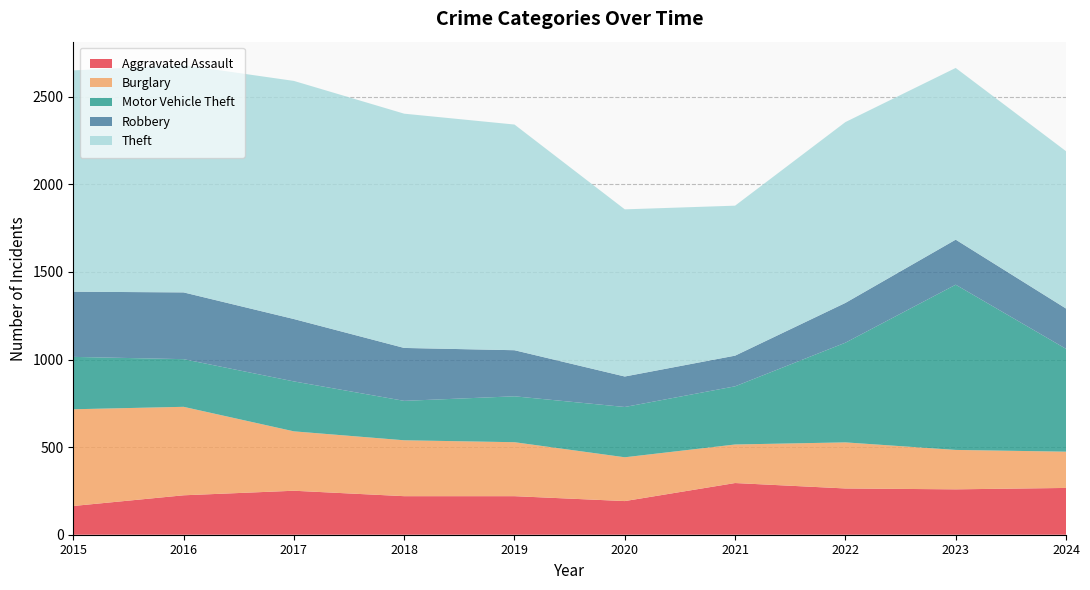

Reading left to right, list all the values displayed in this chart.

Aggravated Assault: 164	225	251	220	220	192	295	264	259	267
Burglary: 552	505	339	319	308	250	220	263	225	207
Motor Vehicle Theft: 299	272	285	225	262	287	332	569	943	587
Robbery: 372	381	356	302	263	174	175	227	257	230
Theft: 1263	1297	1359	1337	1288	954	856	1032	980	898